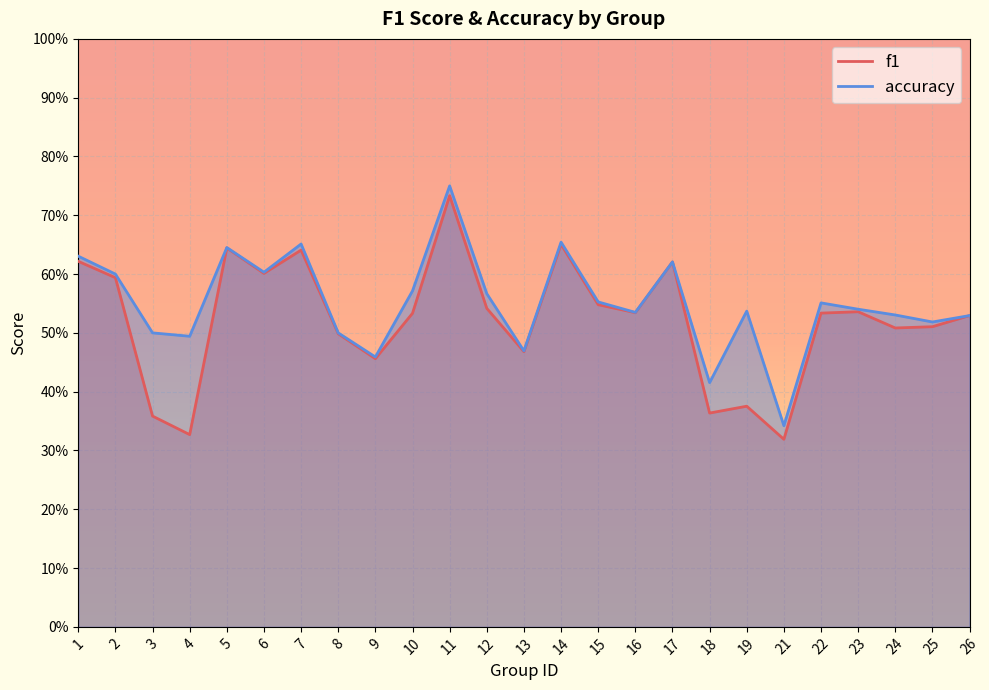

True or false: f1 and accuracy intersect in this chart.

False